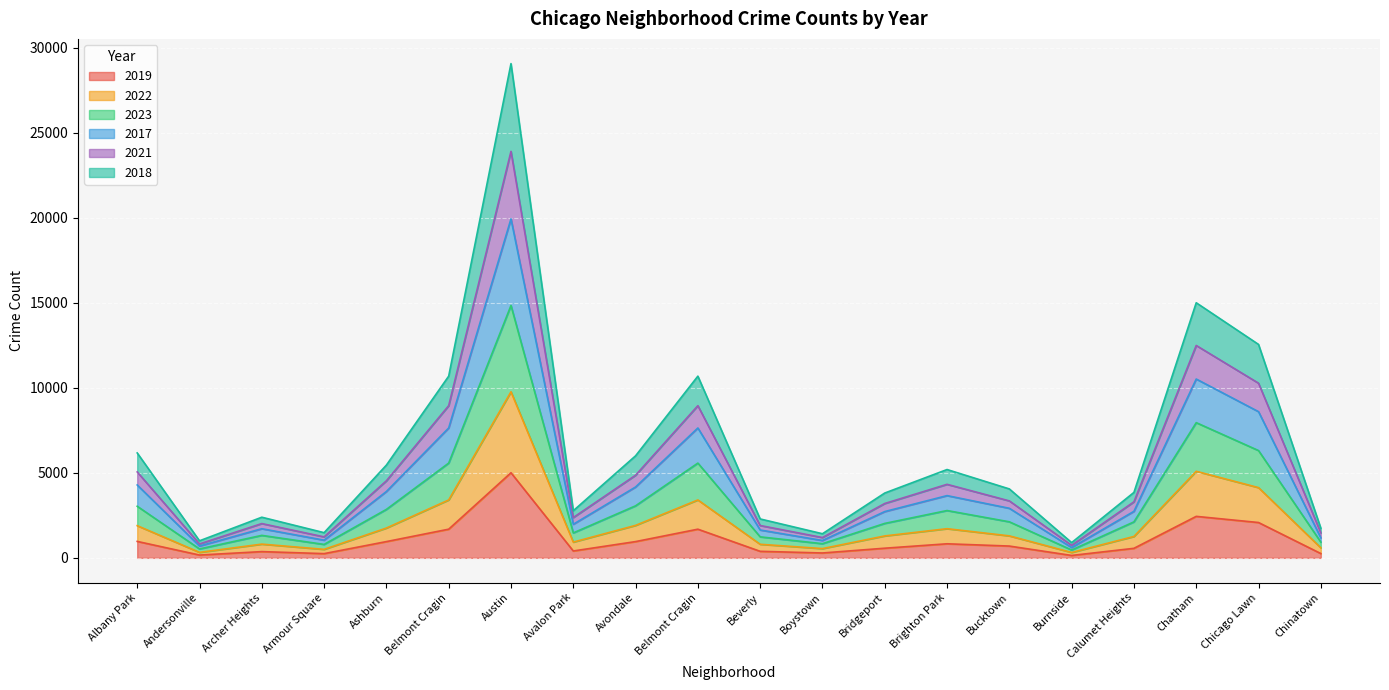

Rank the categories by 2017 value from lowest to highest.

Burnside, Andersonville, Boystown, Armour Square, Chinatown, Beverly, Archer Heights, Avalon Park, Bridgeport, Calumet Heights, Bucktown, Brighton Park, Ashburn, Avondale, Albany Park, Belmont Cragin, Belmont Cragin, Chicago Lawn, Chatham, Austin